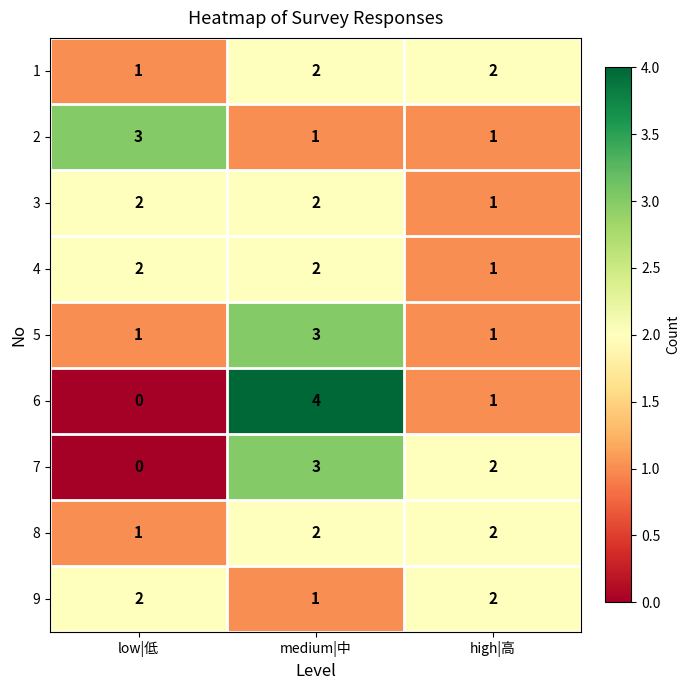

Is it true that 4 equals 2 at low|低?

True